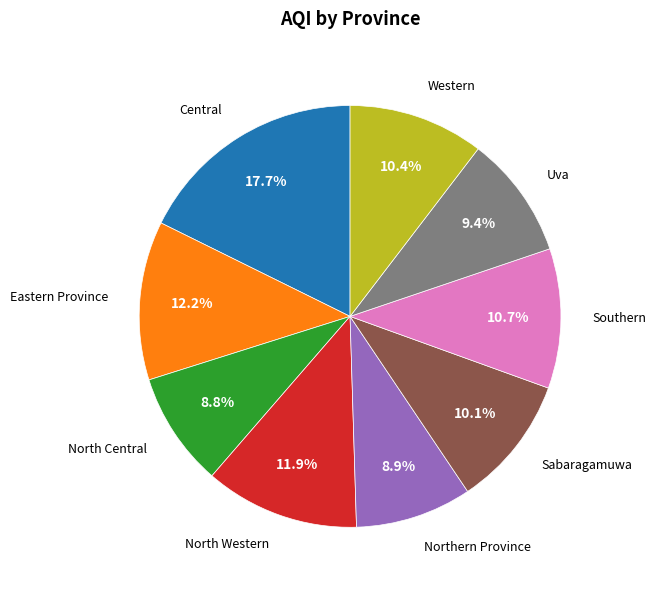

Combined, do North Western and Western account for over 50%?

No